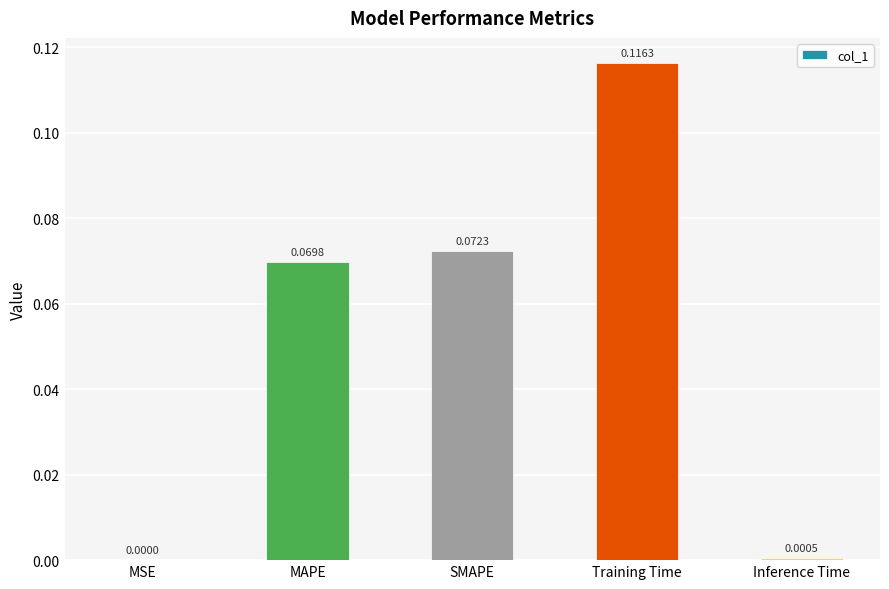

Which label corresponds to the largest value in the chart?

Training Time